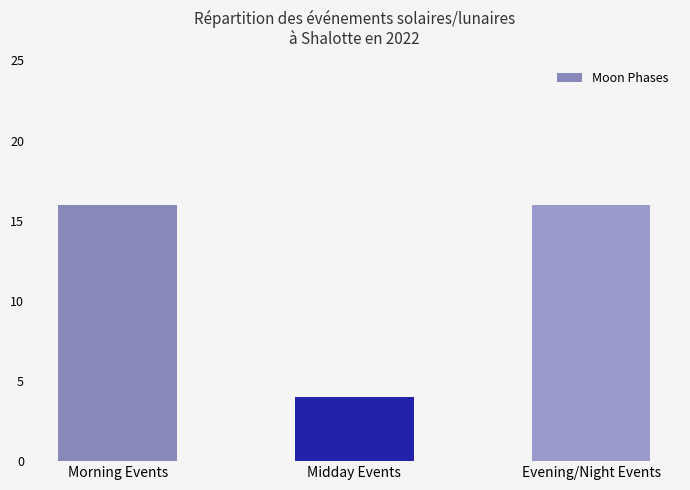

Between Midday Events and Morning Events, which is larger?

Morning Events